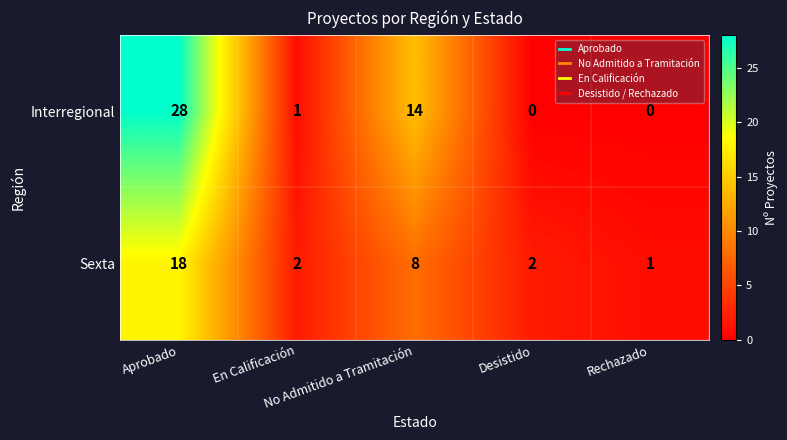

Rank the series by their average value, from lowest to highest.

Sexta, Interregional